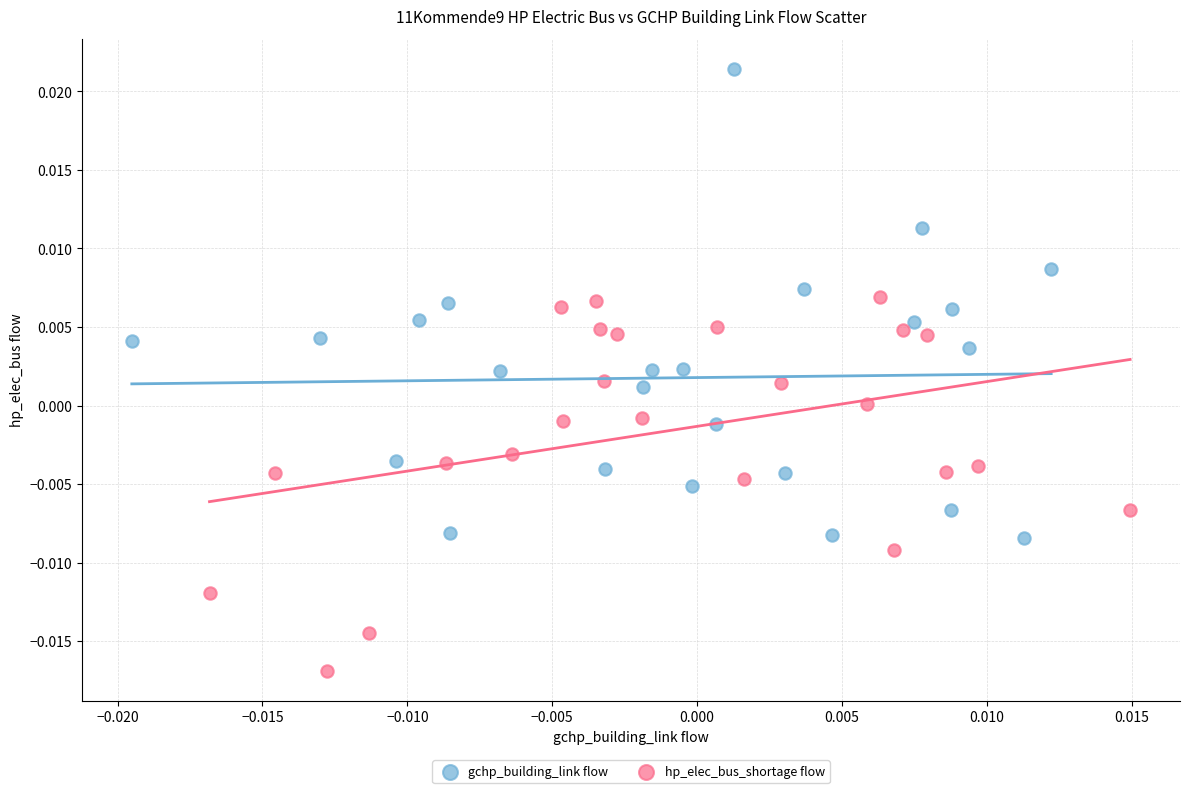

Which series reaches the maximum Y coordinate?

gchp_building_link flow